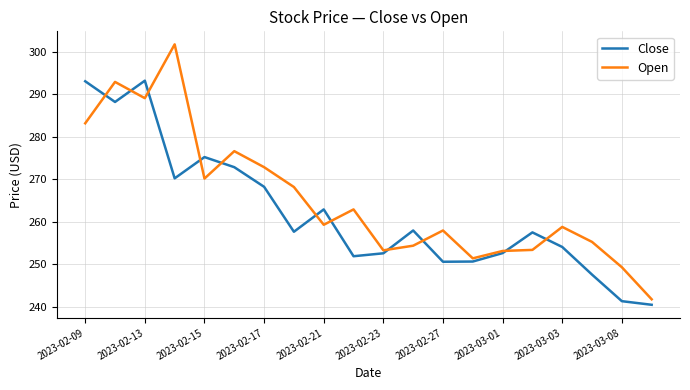

What is the highest value of the Close series?

293.2